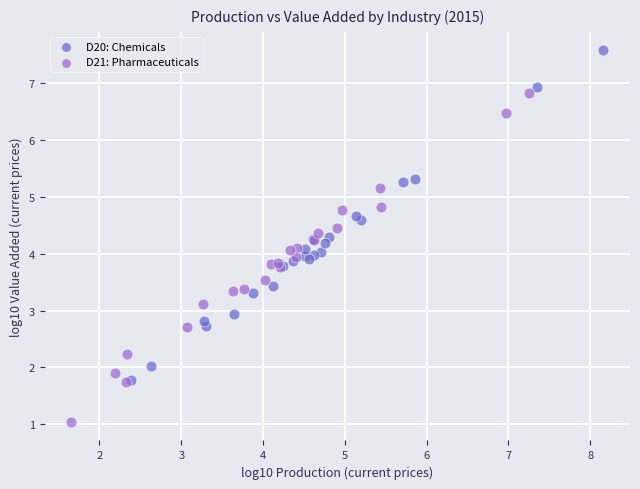

Which series reaches the minimum Y coordinate?

D21: Pharmaceuticals